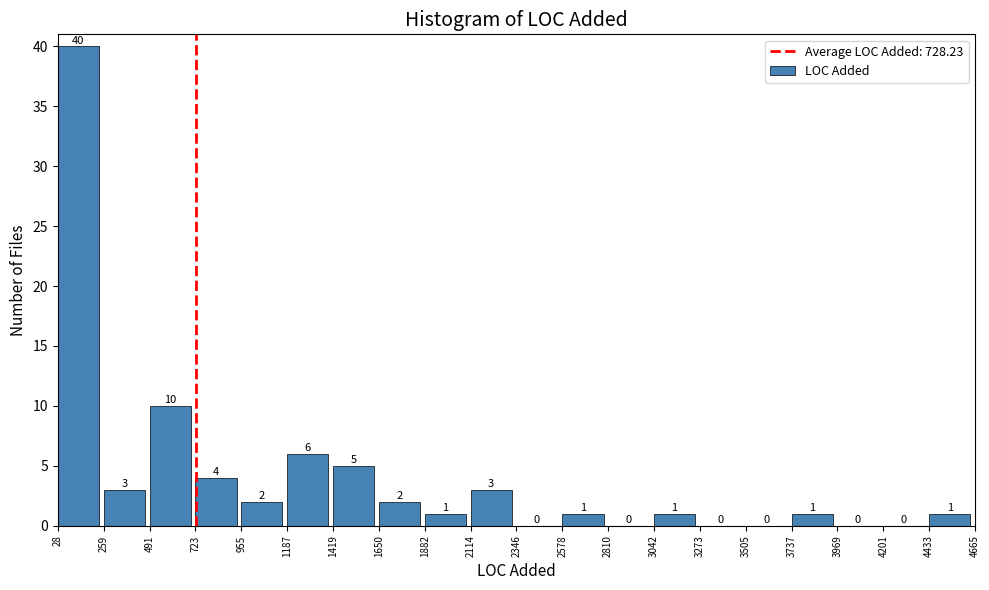

Reading left to right, list every bar in this chart as the range it spans on the x-axis followed by its height.

28 to 259: 40
259 to 491: 3
491 to 723: 10
723 to 955: 4
955 to 1187: 2
1187 to 1419: 6
1419 to 1650: 5
1650 to 1882: 2
1882 to 2114: 1
2114 to 2346: 3
2346 to 2578: 0
2578 to 2810: 1
2810 to 3042: 0
3042 to 3273: 1
3273 to 3505: 0
3505 to 3737: 0
3737 to 3969: 1
3969 to 4201: 0
4201 to 4433: 0
4433 to 4665: 1